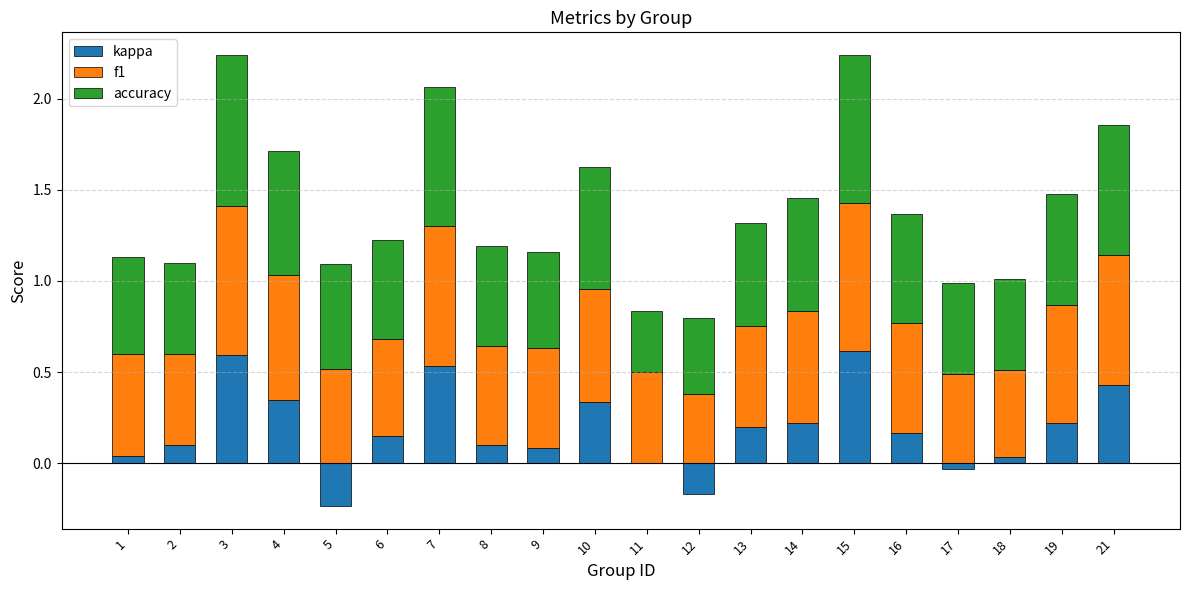

Which series has the widest spread of values?

kappa